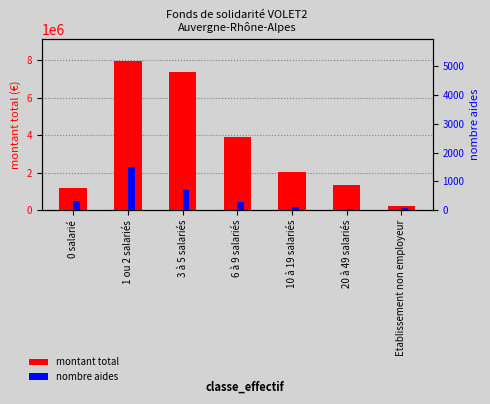

Reading left to right, transcribe all the data shown in this chart.

montant total: 1158380.4	7934300.5	7370054.3	3902786.7	2017363.5	1317136.3	219181.0
nombre aides: 310.0	1487.0	697.0	264.0	96.0	39.0	76.0